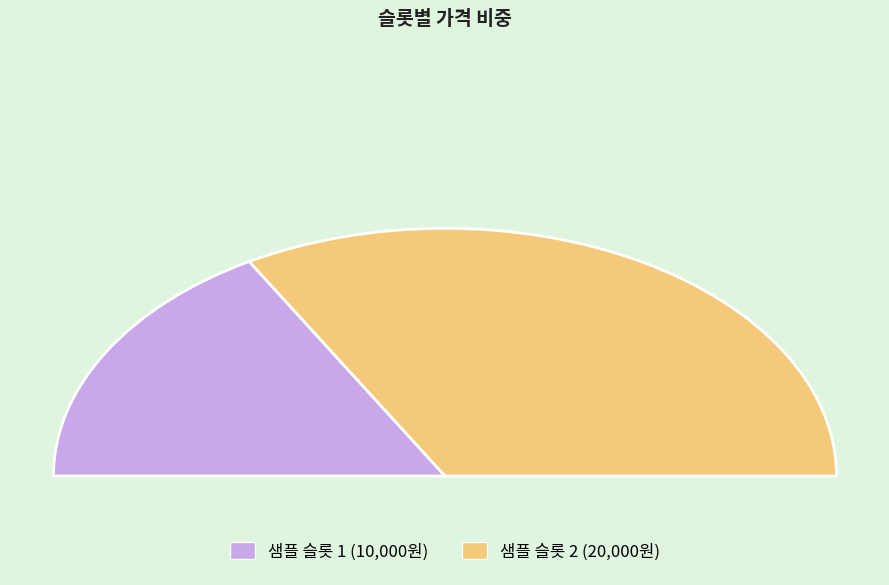

How many segments does this pie chart have?

2